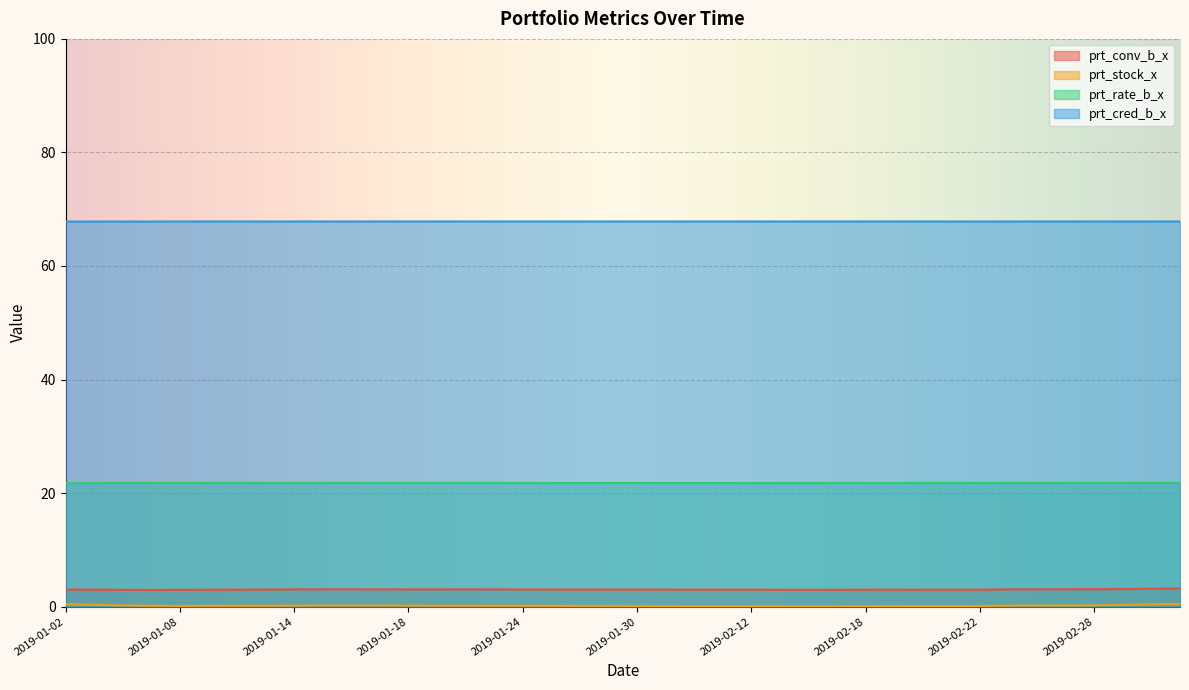

Rank the categories by prt_conv_b_x value from highest to lowest.

2019-03-05, 2019-03-04, 2019-03-01, 2019-02-28, 2019-02-27, 2019-01-15, 2019-01-16, 2019-01-17, 2019-02-25, 2019-02-26, 2019-01-14, 2019-01-18, 2019-01-21, 2019-01-22, 2019-01-23, 2019-01-24, 2019-01-25, 2019-01-02, 2019-01-11, 2019-01-28, 2019-01-29, 2019-01-30, 2019-01-31, 2019-01-10, 2019-02-01, 2019-01-03, 2019-02-11, 2019-02-12, 2019-02-18, 2019-02-19, 2019-02-20, 2019-02-21, 2019-02-22, 2019-01-09, 2019-02-13, 2019-02-14, 2019-02-15, 2019-01-04, 2019-01-08, 2019-01-07